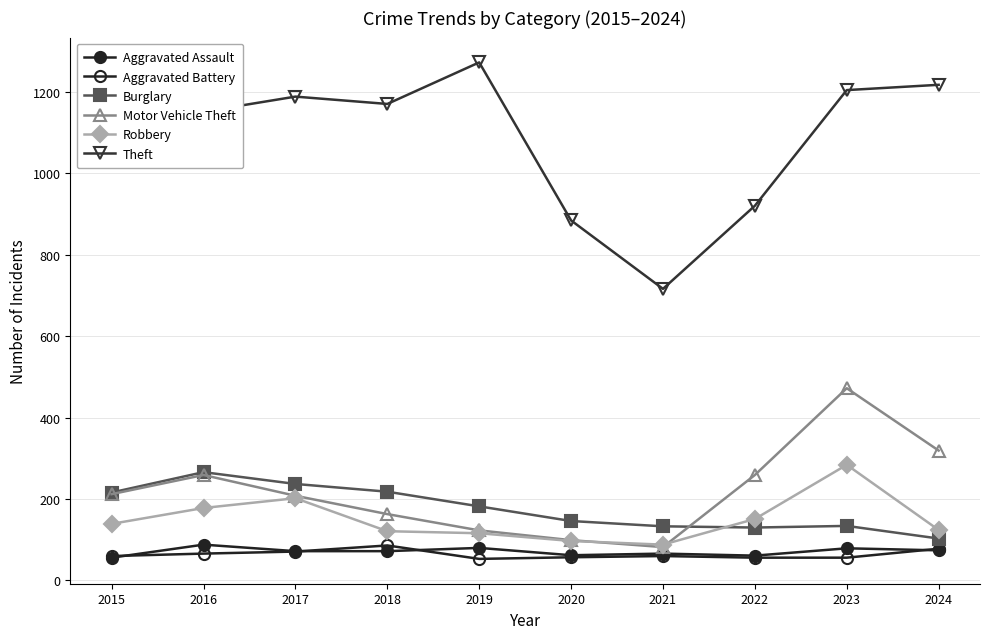

True or false: Motor Vehicle Theft and Aggravated Assault intersect in this chart.

False